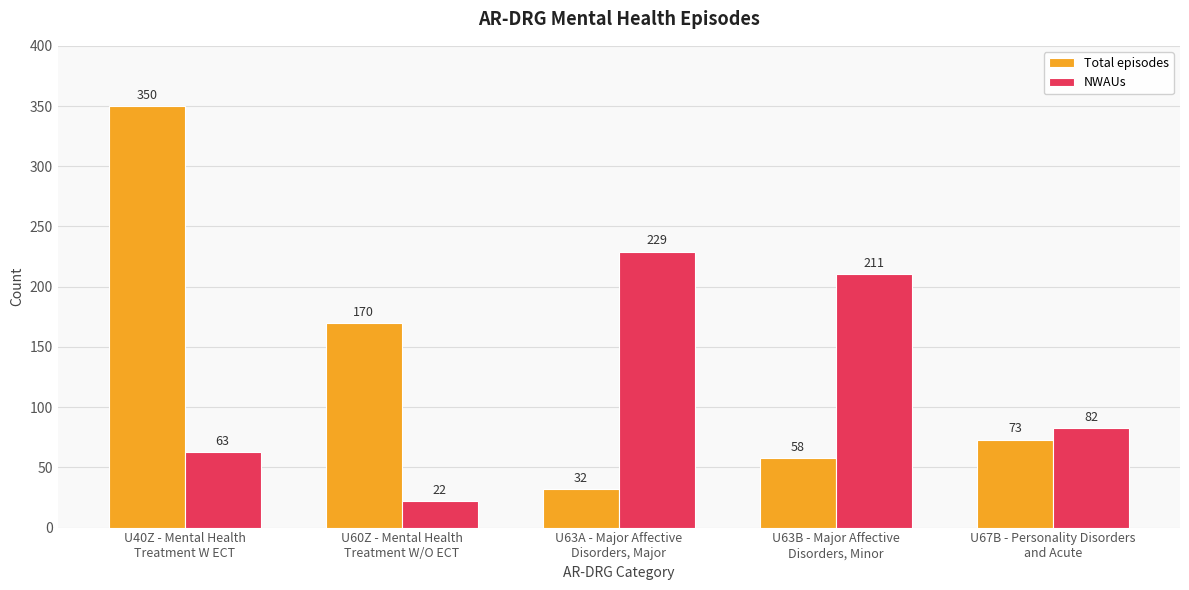

Which series has the largest total across all categories?

Total episodes